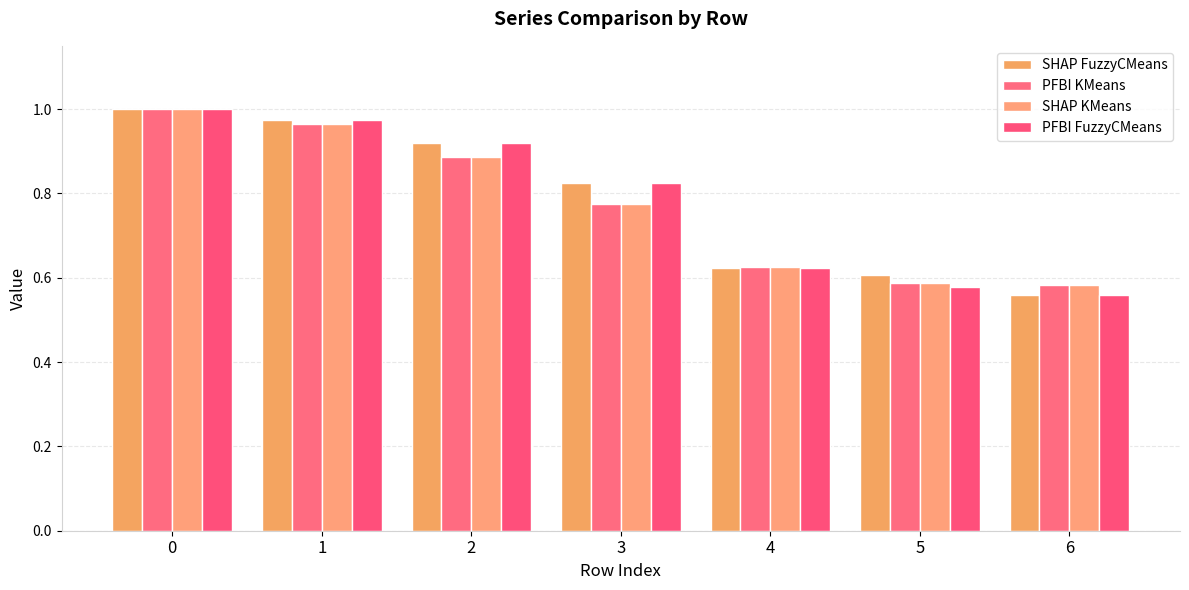

How many bars are there in each group?

4